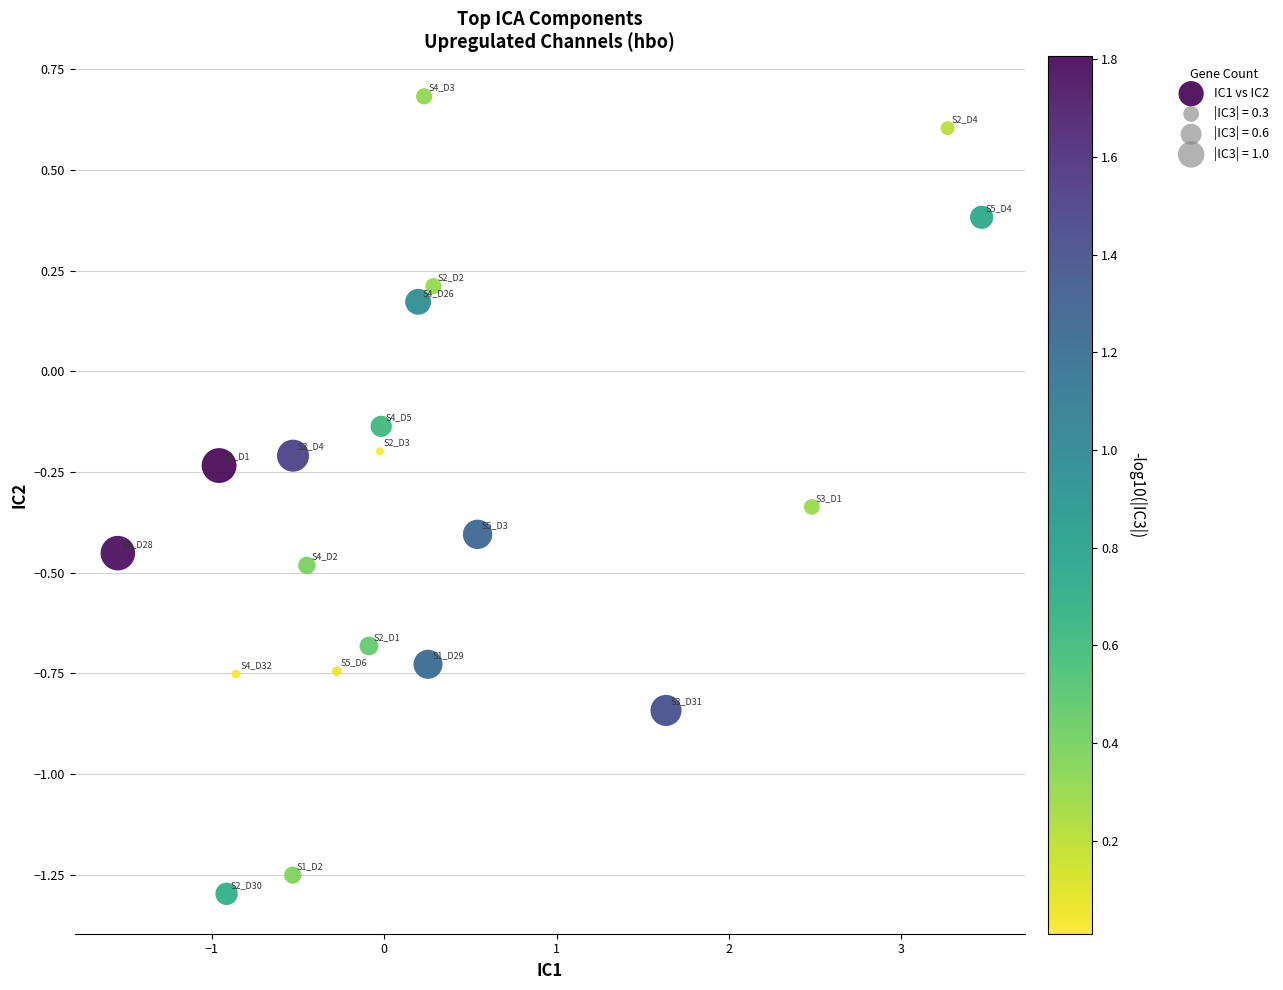

What is the range of X values (max minus min)?

5.0